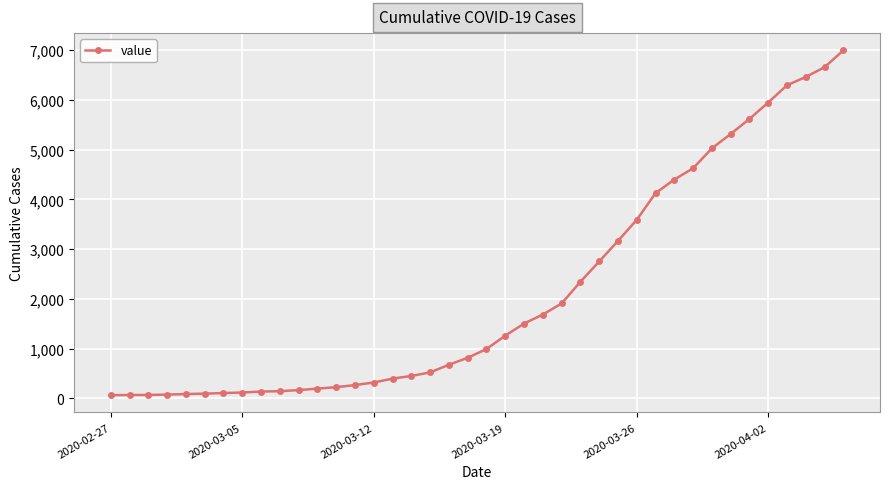

What is the value of the 9th point from the left?

137